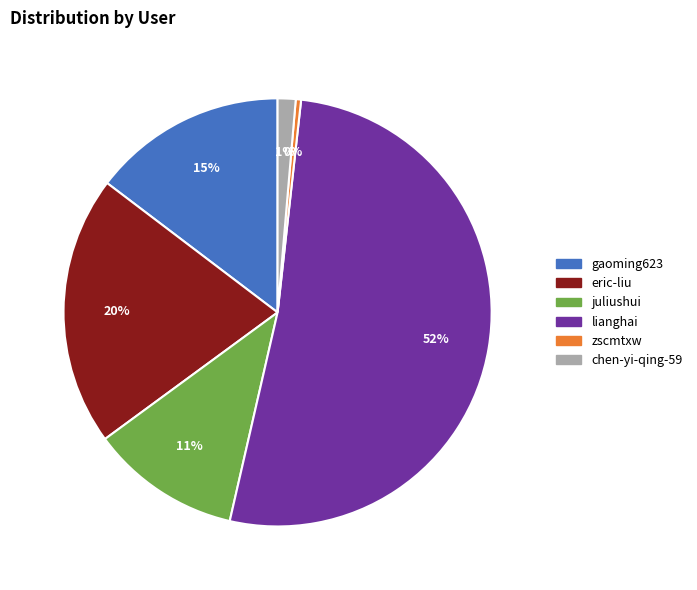

Count the number of slices in the pie.

6